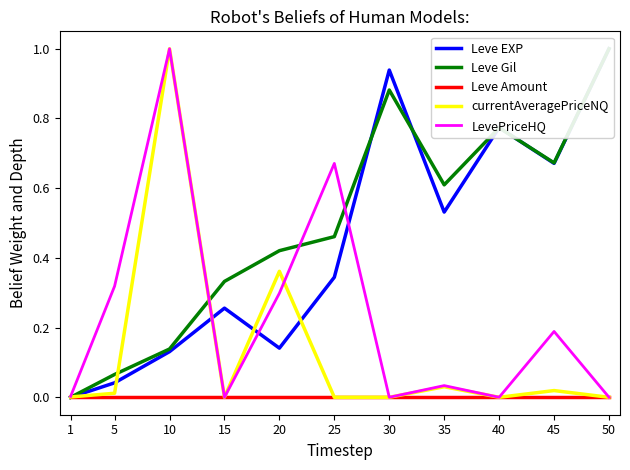

Reading left to right, what are all the values shown in this chart?

Leve EXP: 0.0	0.0	0.1	0.3	0.1	0.3	0.9	0.5	0.8	0.7	1.0
Leve Gil: 0.0	0.1	0.1	0.3	0.4	0.5	0.9	0.6	0.8	0.7	1.0
Leve Amount: 0.0	0.0	0.0	0.0	0.0	0.0	0.0	0.0	0.0	0.0	0.0
currentAveragePriceNQ: 0.0	0.0	1.0	0.0	0.4	0.0	0.0	0.0	0.0	0.0	0.0
LevePriceHQ: 0.0	0.3	1.0	0.0	0.3	0.7	0.0	0.0	0.0	0.2	0.0